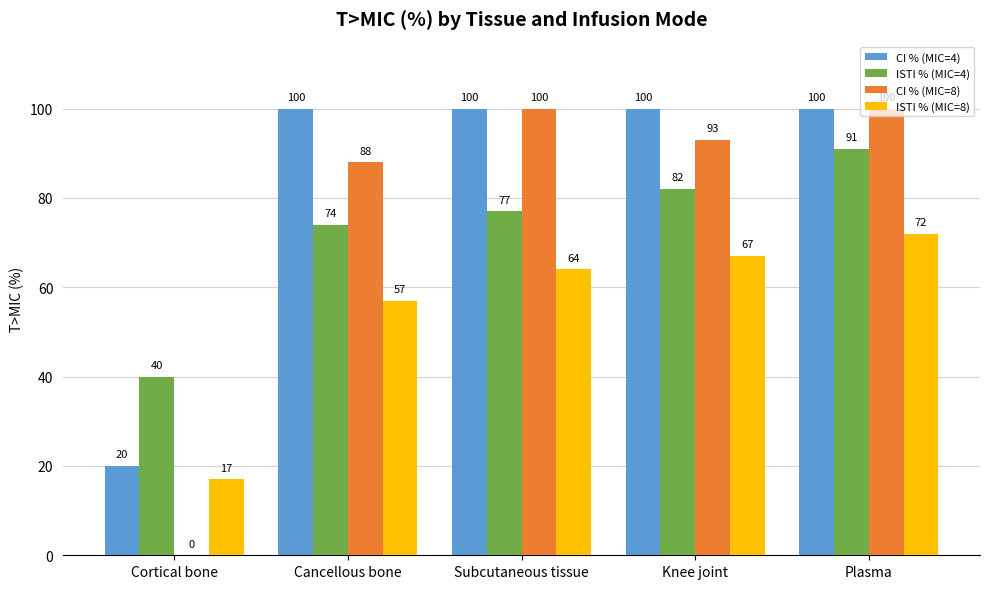

Is it true that CI % (MIC=4) equals 63 at Plasma?

False